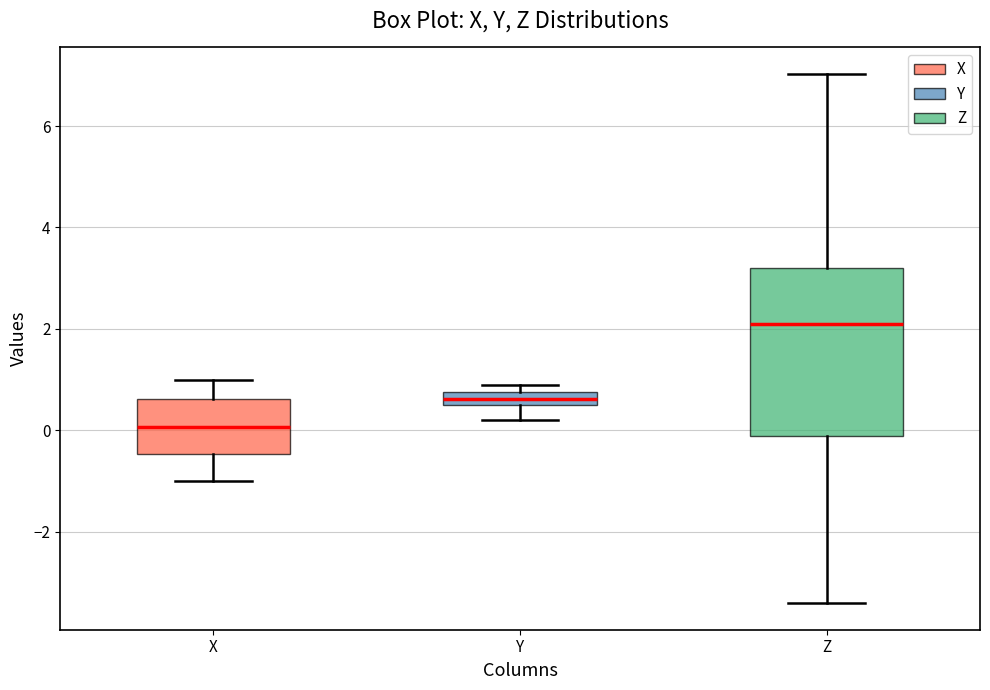

Which box's median line is the highest?

Z